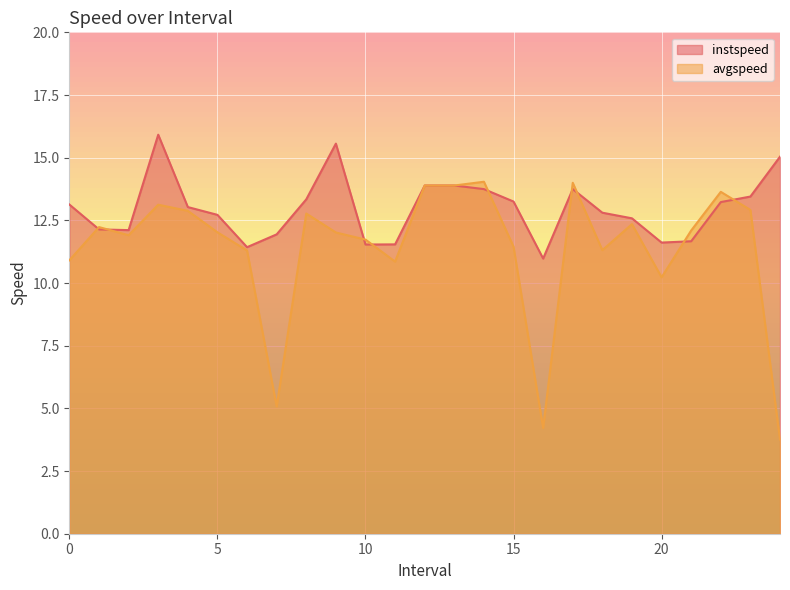

In instspeed, how many points are higher than both neighbors (excluding endpoints)?

3